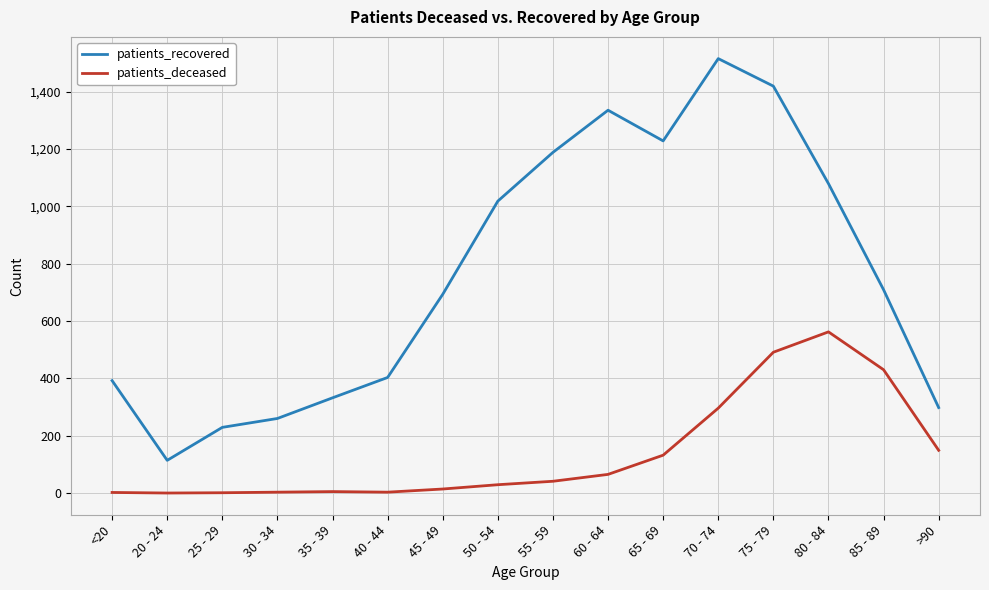

At which label is patients_deceased closest to 281?

70 - 74